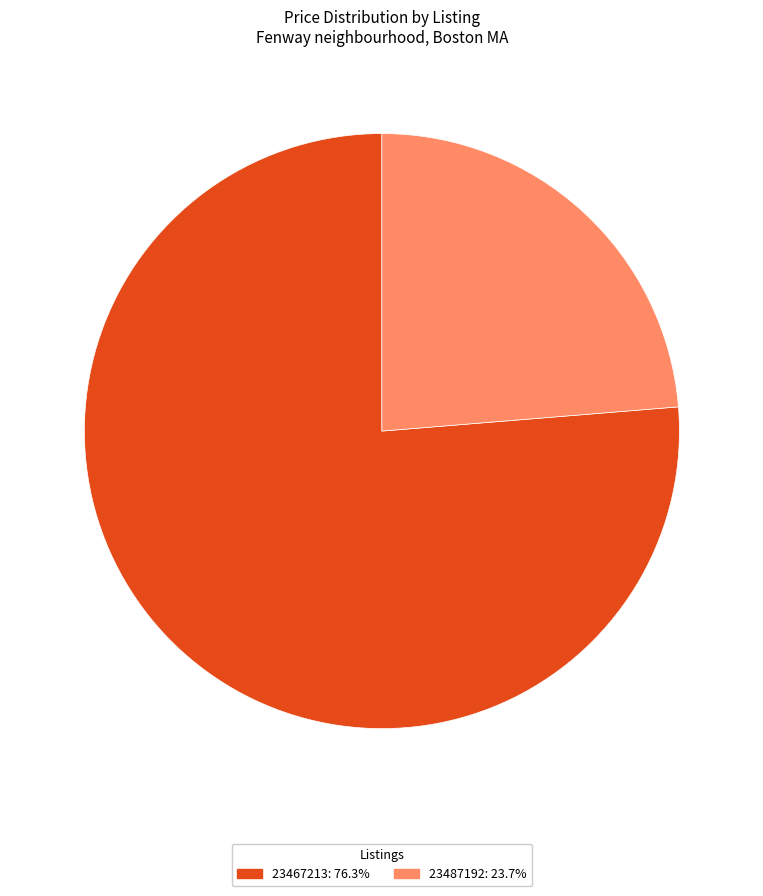

True or false: 23487192 accounts for 31% of the total.

False